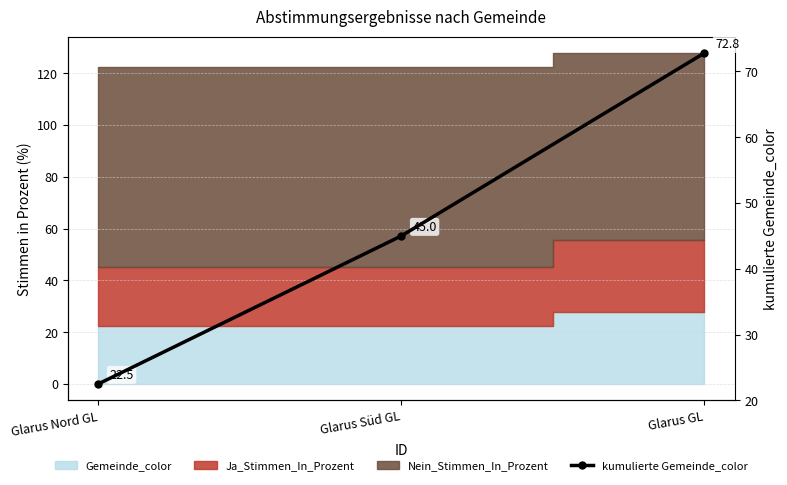

Rank the categories by value from lowest to highest.

Glarus Nord GL, Glarus Süd GL, Glarus GL